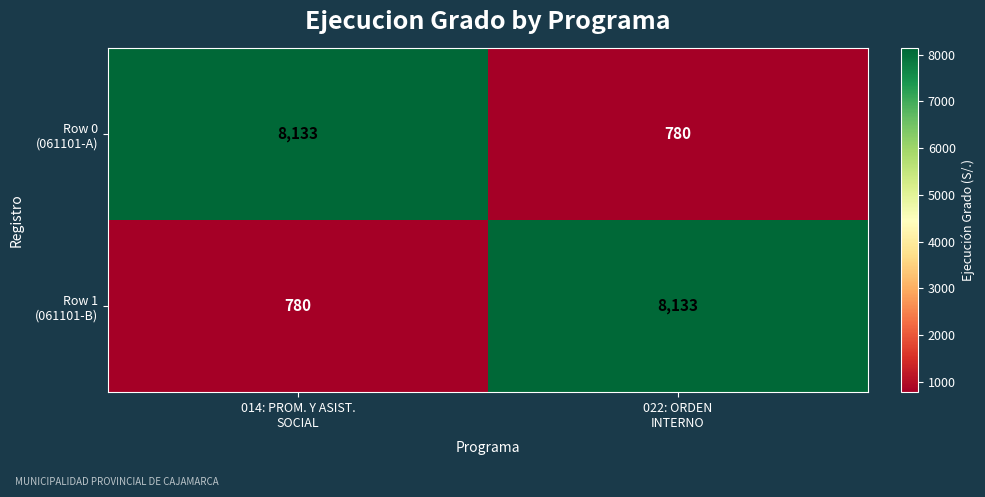

What is the maximum value shown in the chart?

8133